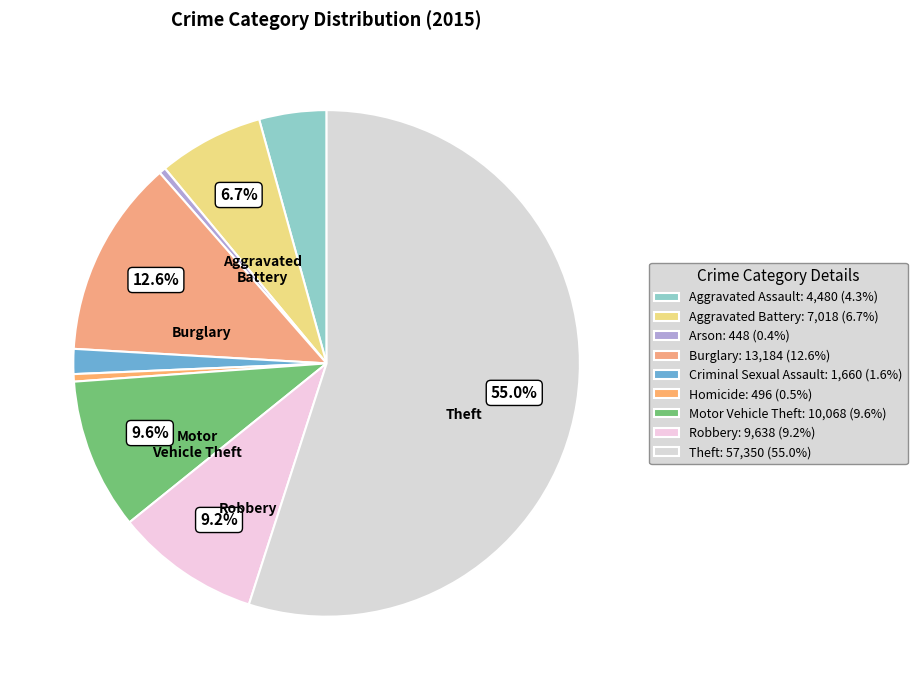

To the nearest percent, what portion does Criminal Sexual Assault represent?

2%